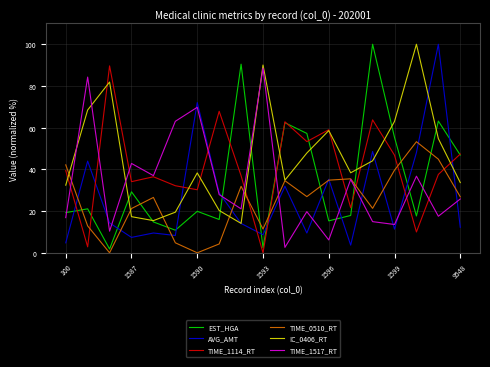

Which series has the largest total across all categories?

IC_0406_RT